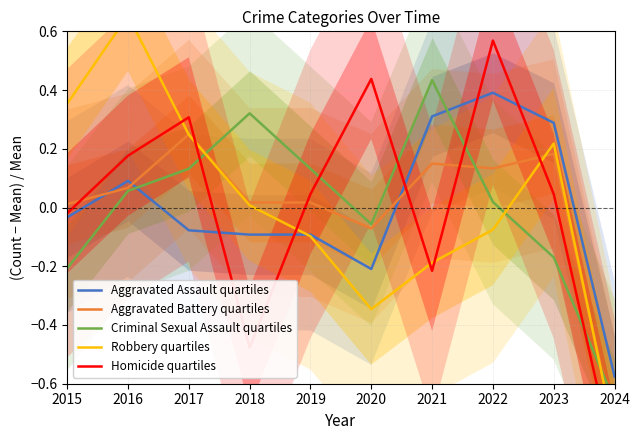

How many values in the Criminal Sexual Assault quartiles series are below 0?

4